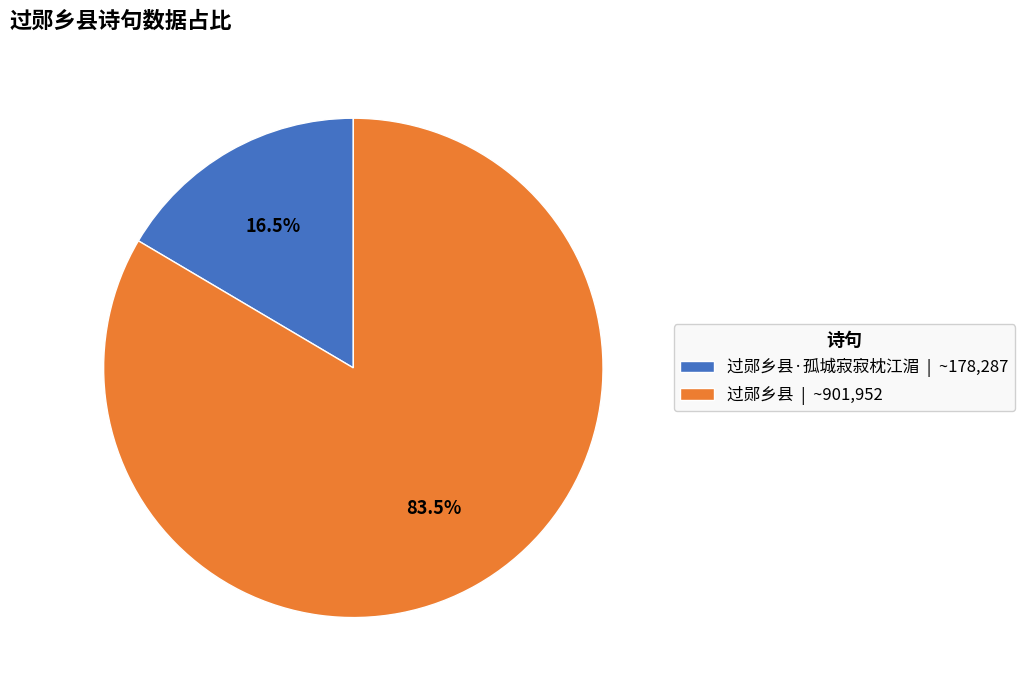

Which slice is the smallest?

过郧乡县·孤城寂寂枕江湄 | ~178,287